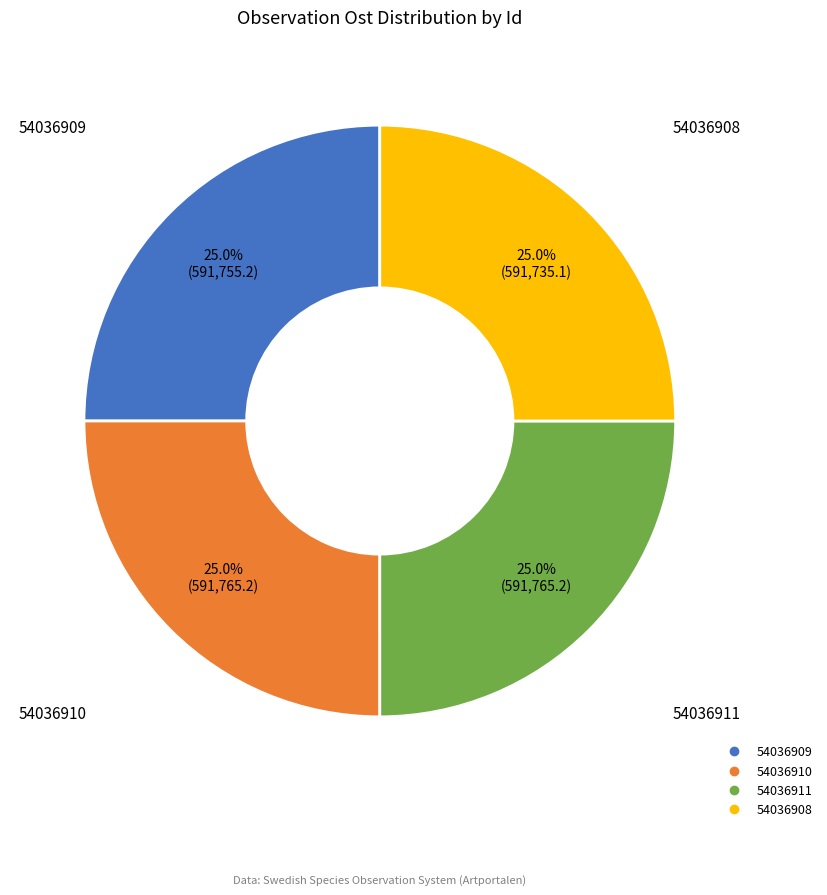

Does 54036908 account for over 50% of the chart?

No